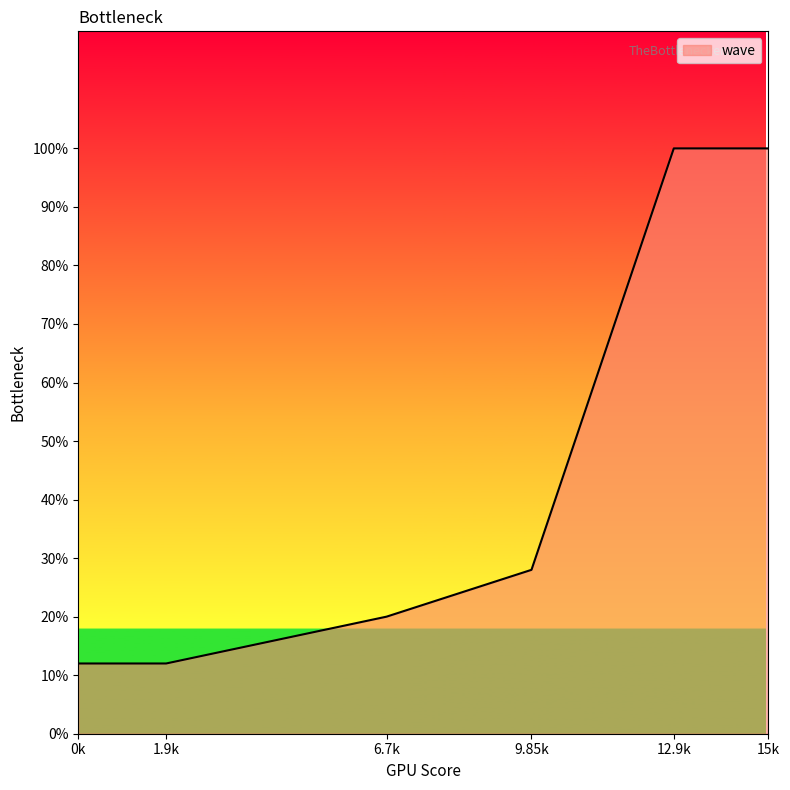

Does the chart have visible grid lines?

No